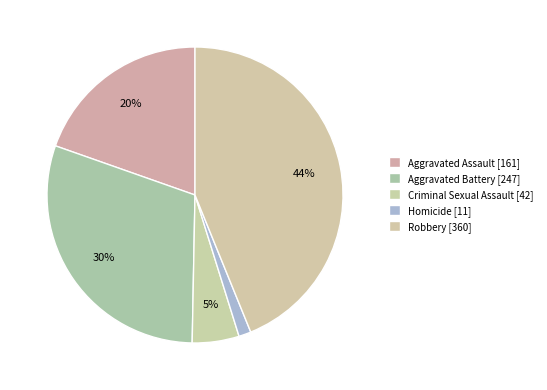

What percentage is the Criminal Sexual Assault slice, to the nearest percent?

5%